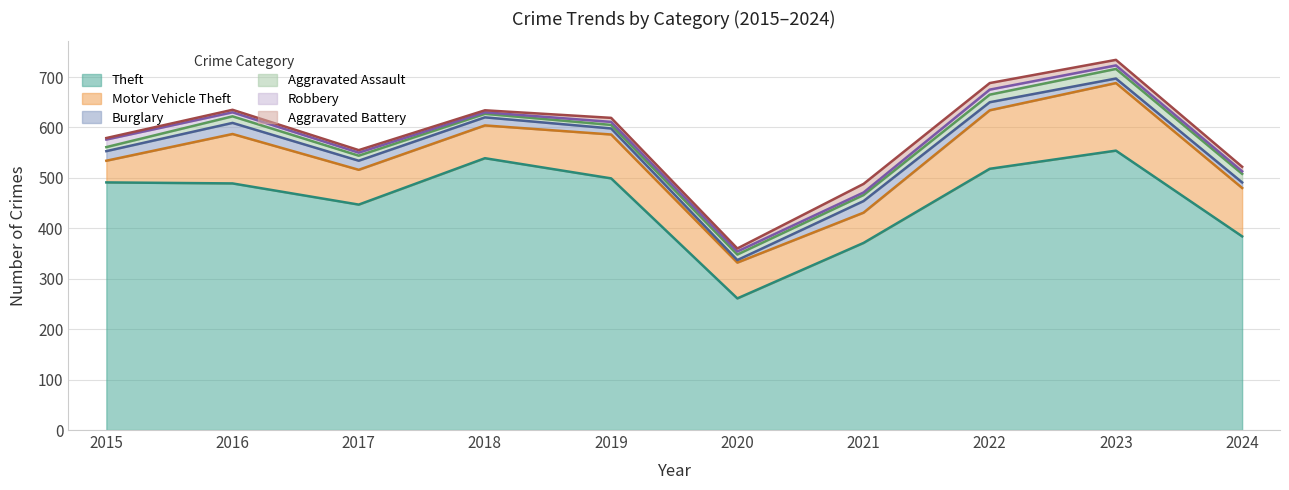

What is the highest value of the Theft series?

554